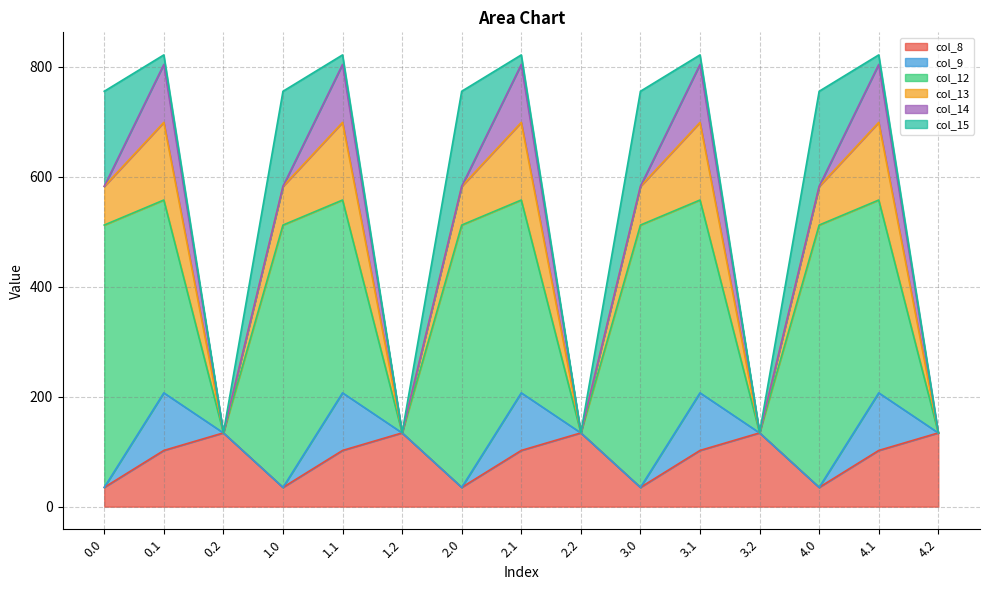

How many lines are shown in the chart?

6